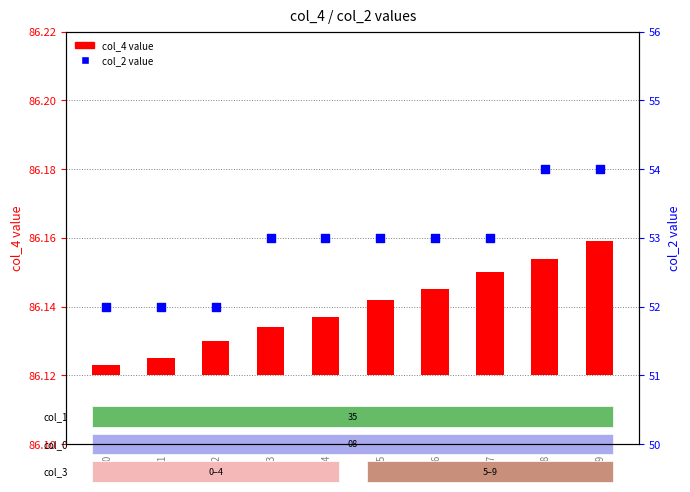

At which category is the sum across all series the highest?

idx_9